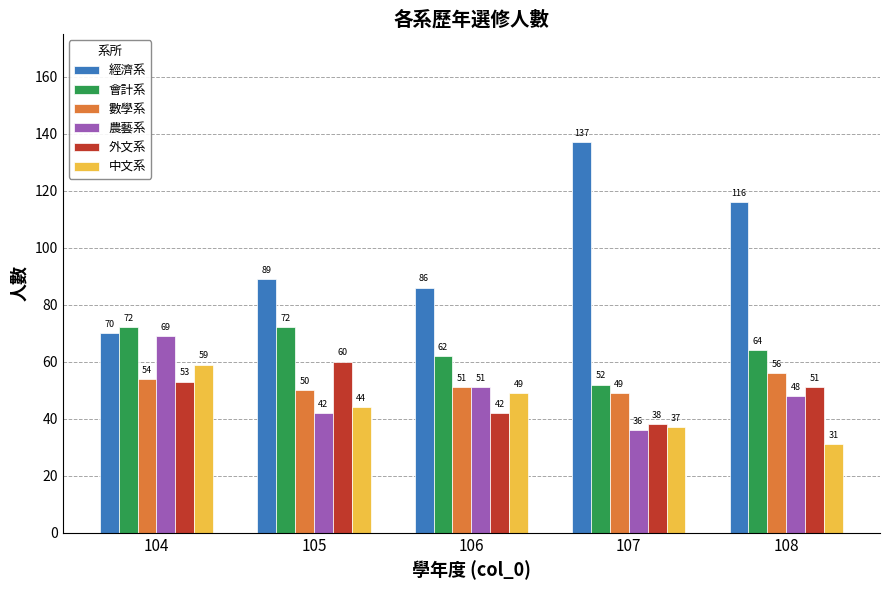

What is the difference between the maximum and minimum values in the 外文系 series?

22